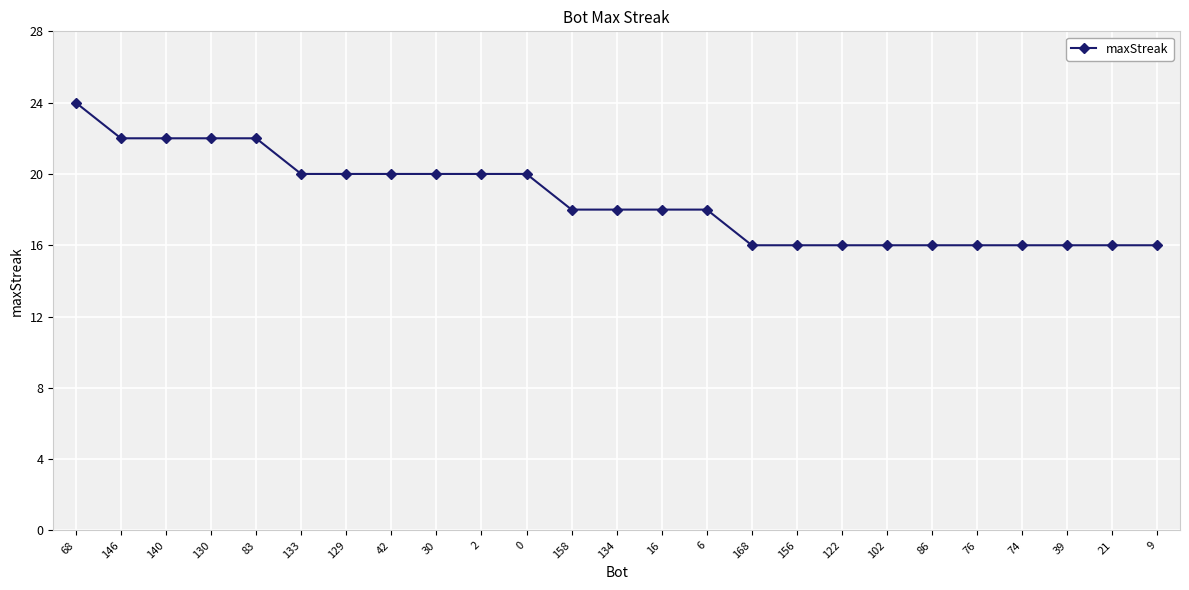

What is the sum of all values?

464